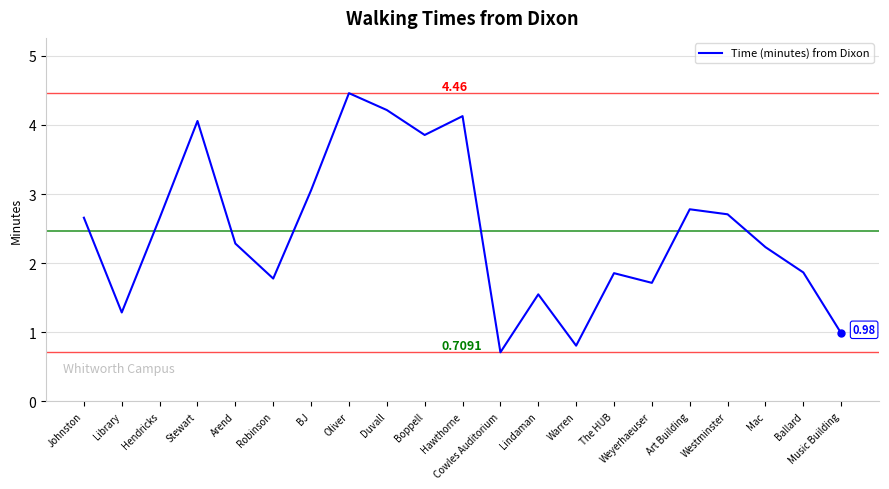

Reading left to right, transcribe all the data shown in this chart.

Johnston=2.7	Library=1.3	Hendricks=2.7	Stewart=4.1	Arend=2.3	Robinson=1.8	BJ=3.1	Oliver=4.5	Duvall=4.2	Boppell=3.9	Hawthorne=4.1	Cowles Auditorium=0.7	Lindaman=1.5	Warren=0.8	The HUB=1.9	Weyerhaeuser=1.7	Art Building=2.8	Westminster=2.7	Mac=2.2	Ballard=1.9	Music Building=1.0